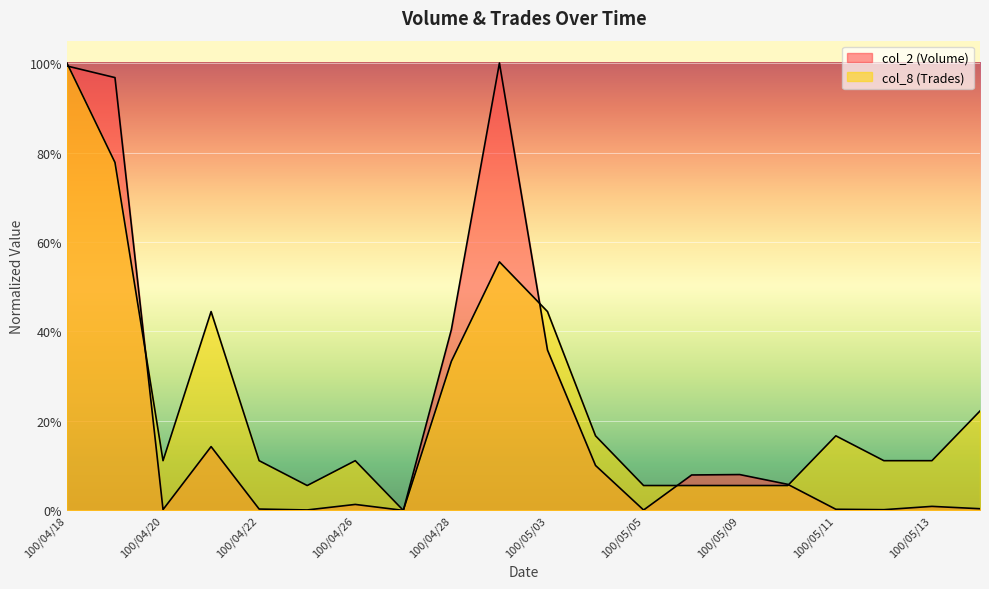

What is the difference between the maximum and minimum values in the col_8 (Trades) series?

1.0